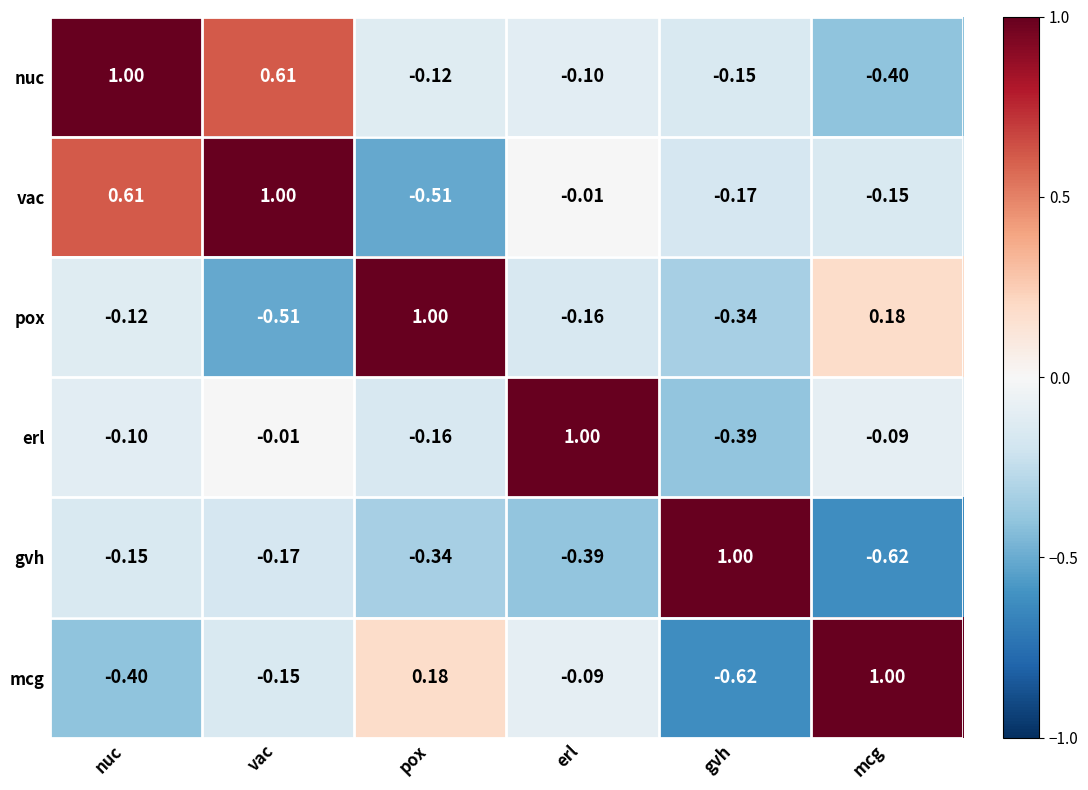

At which label does pox reach its minimum?

vac